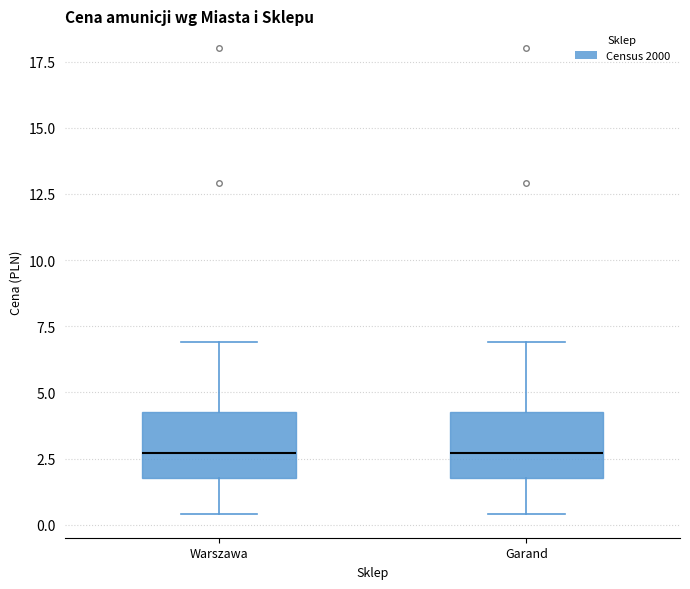

Reading left to right, transcribe this box plot: for each box, give where its median line is, the range the box spans, and where its two whiskers end, as read against the y-axis. The values are not printed on the chart, so give them approximately, as read against the axis.

Warszawa: median 2.5, box 2.0 to 4.5, whiskers 0.5 to 7.0
Garand: median 2.5, box 2.0 to 4.5, whiskers 0.5 to 7.0